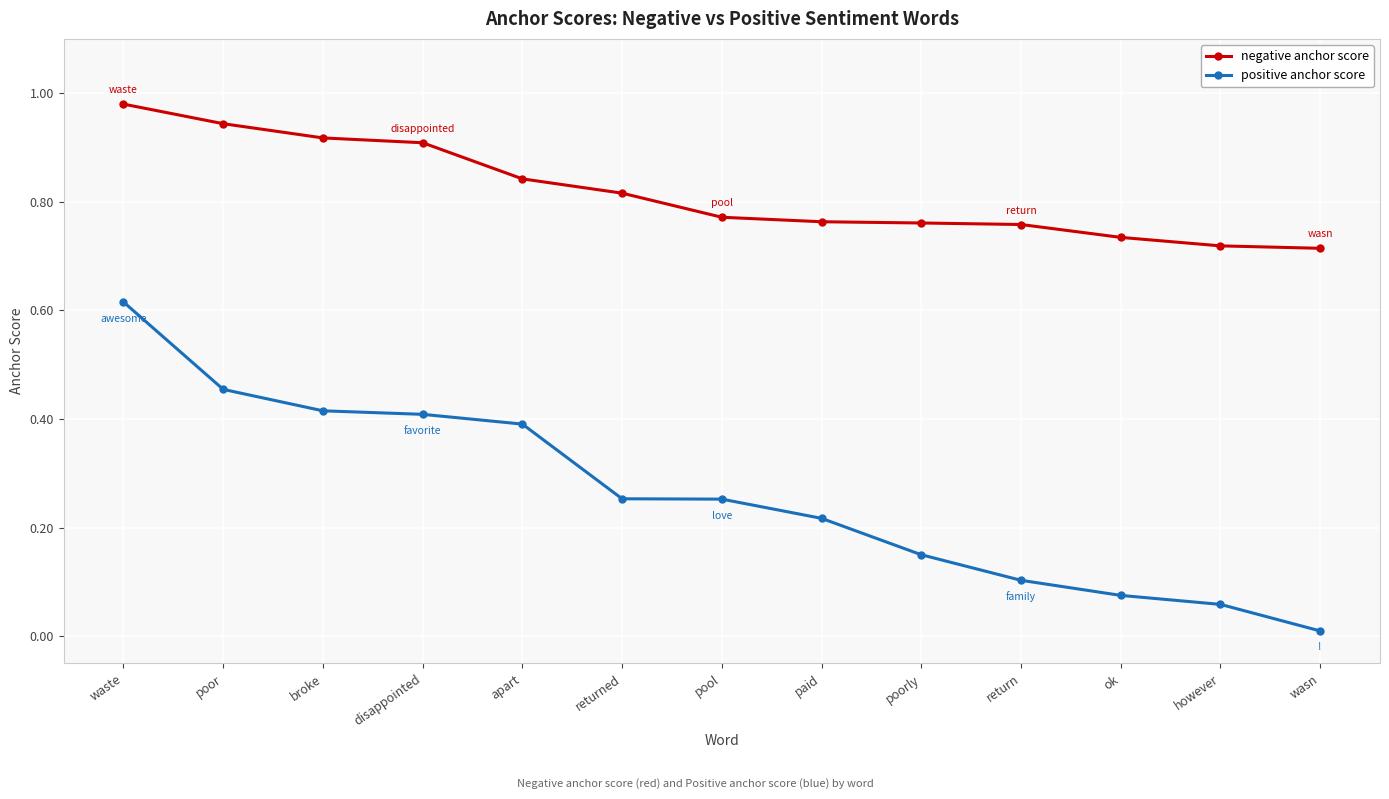

The value of positive anchor score at return is 0.2. True or false?

False